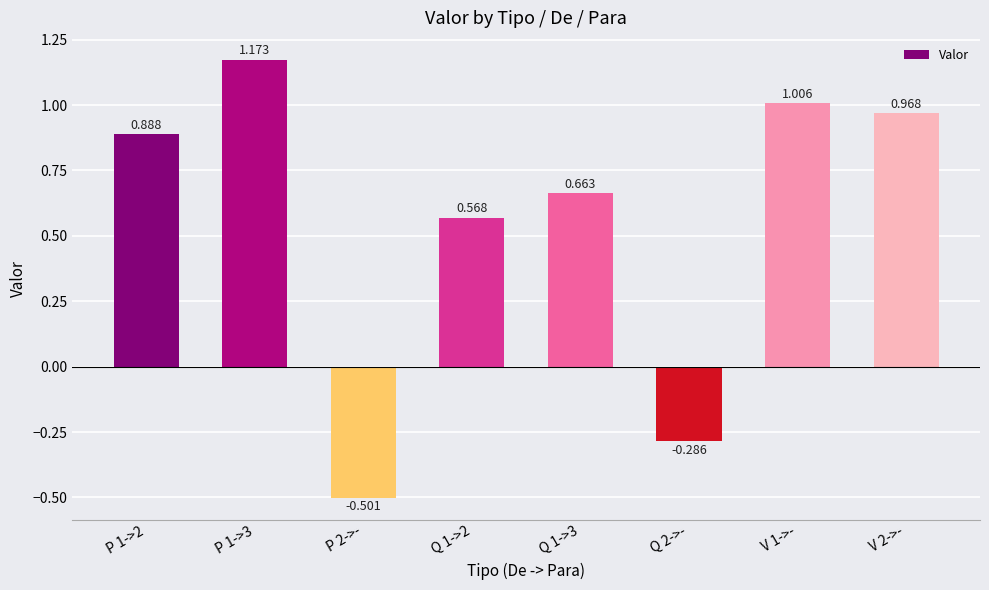

Rank the categories by value from lowest to highest.

P 2->-, Q 2->-, Q 1->2, Q 1->3, P 1->2, V 2->-, V 1->-, P 1->3